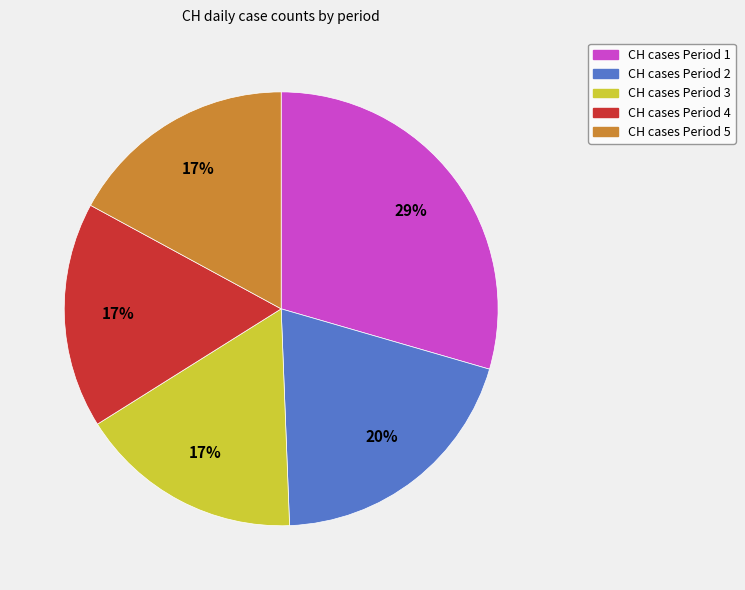

True or false: CH cases Period 2 accounts for 27% of the total.

False